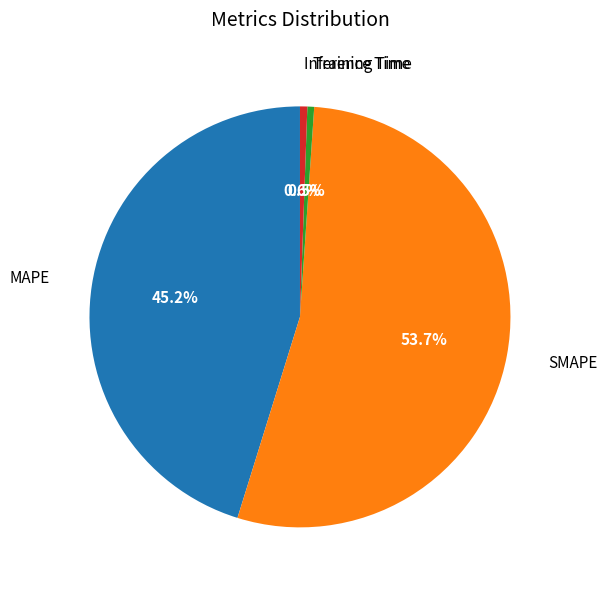

To the nearest percent, what is the combined percentage of MAPE and SMAPE?

99%